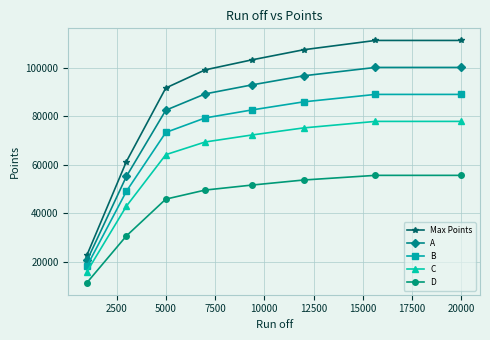

True or false: B and Max Points intersect in this chart.

False